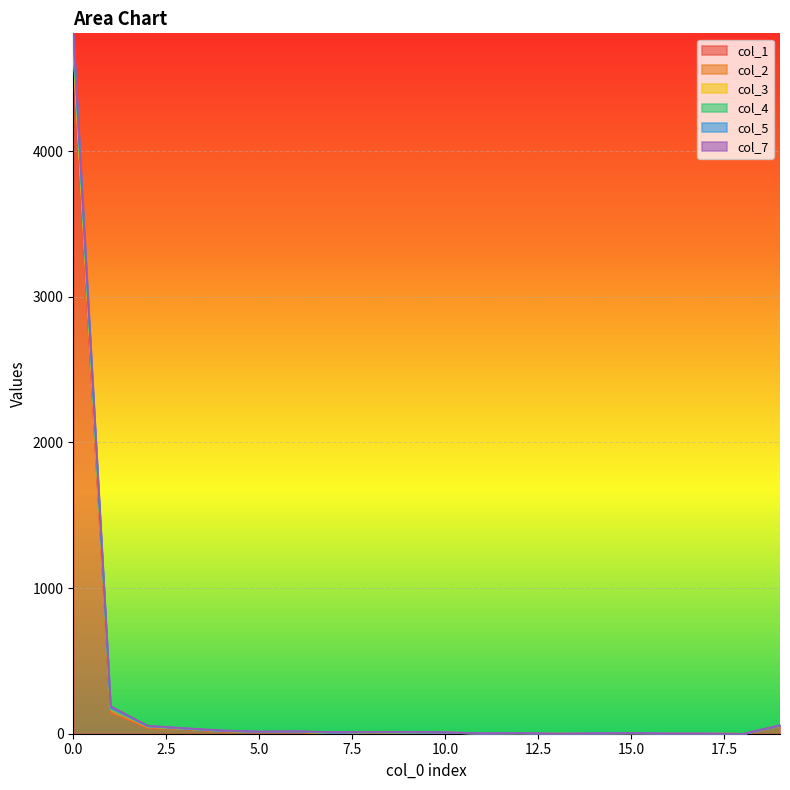

True or false: col_7 and col_1 intersect in this chart.

False